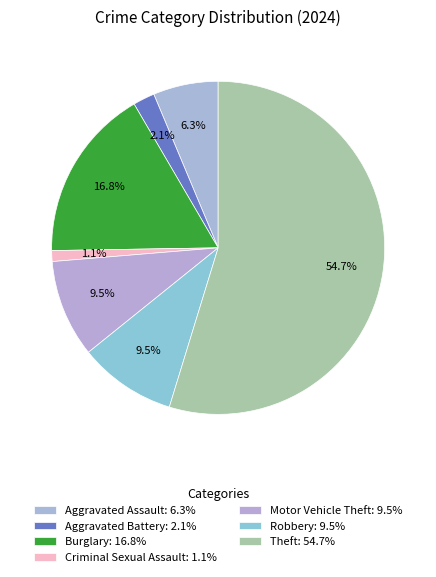

Count the number of slices in the pie.

7